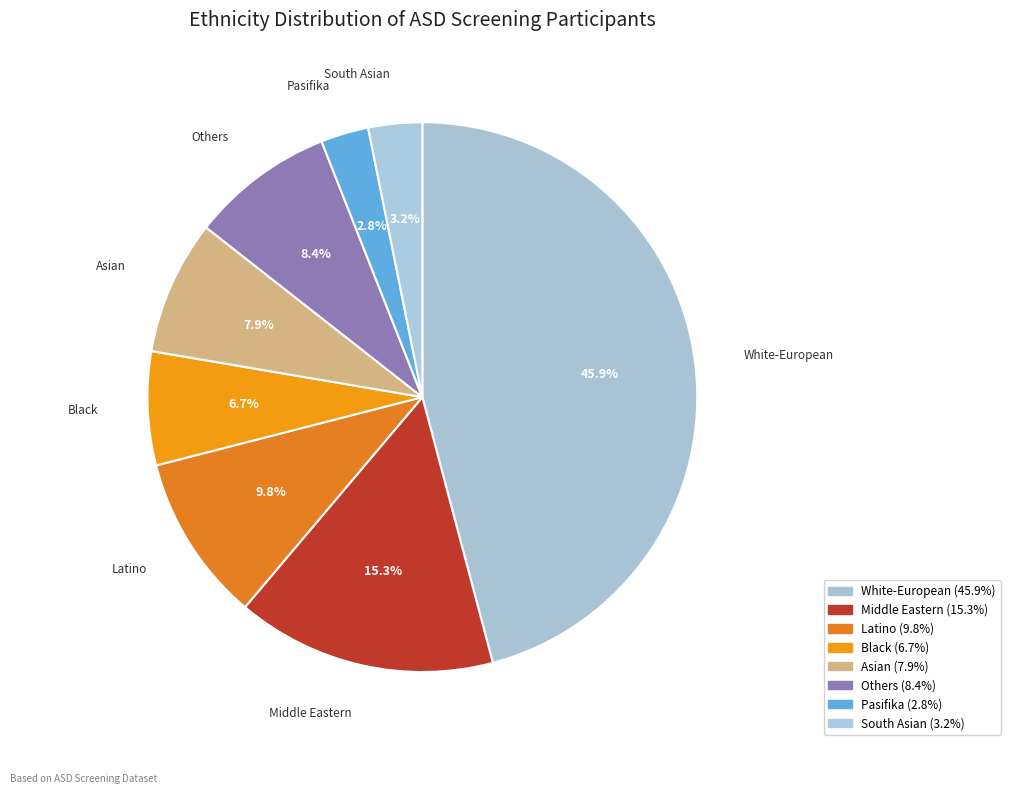

How many slices are in this pie chart?

8